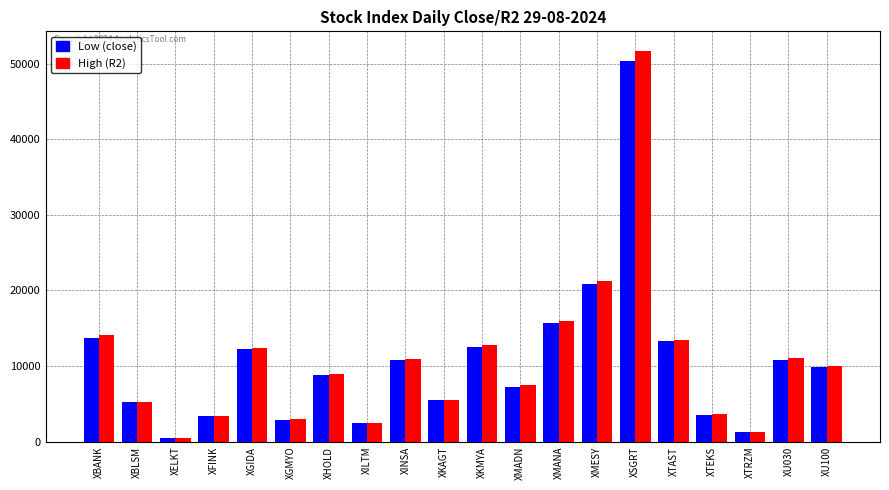

Which category has the highest value in the High (R2) series?

XSGRT